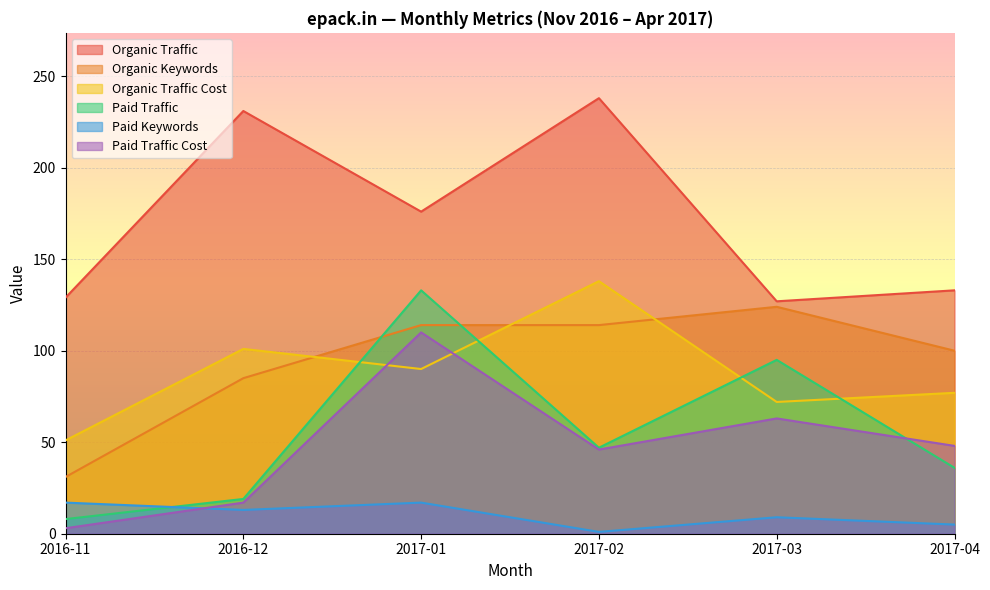

Which category has the lowest value in the Organic Keywords series?

2016-11